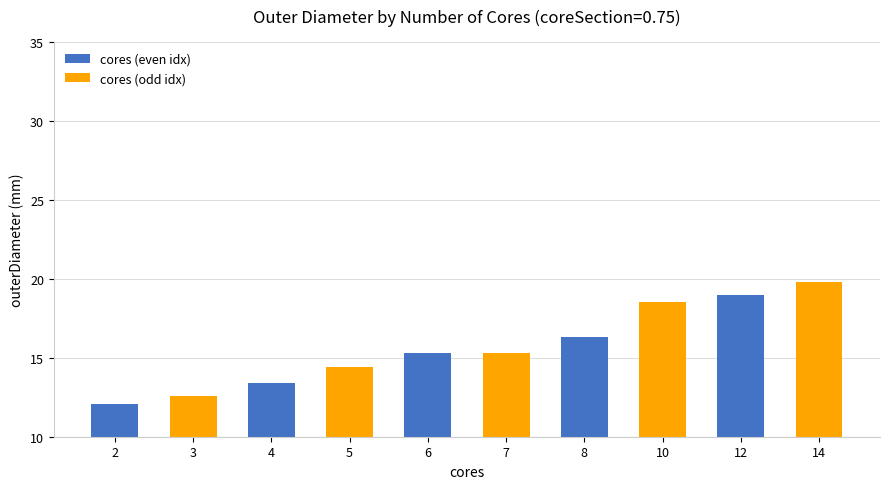

What is the minimum value shown in the chart?

12.1